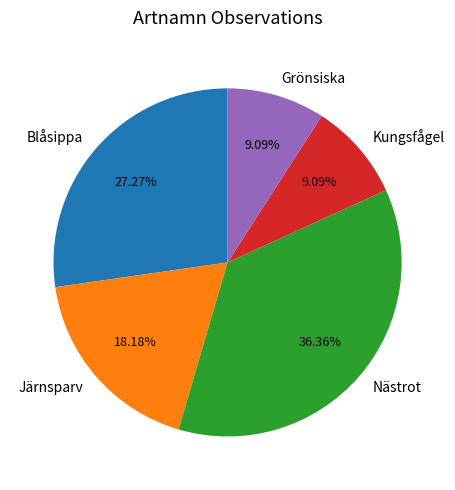

Count the number of slices in the pie.

5